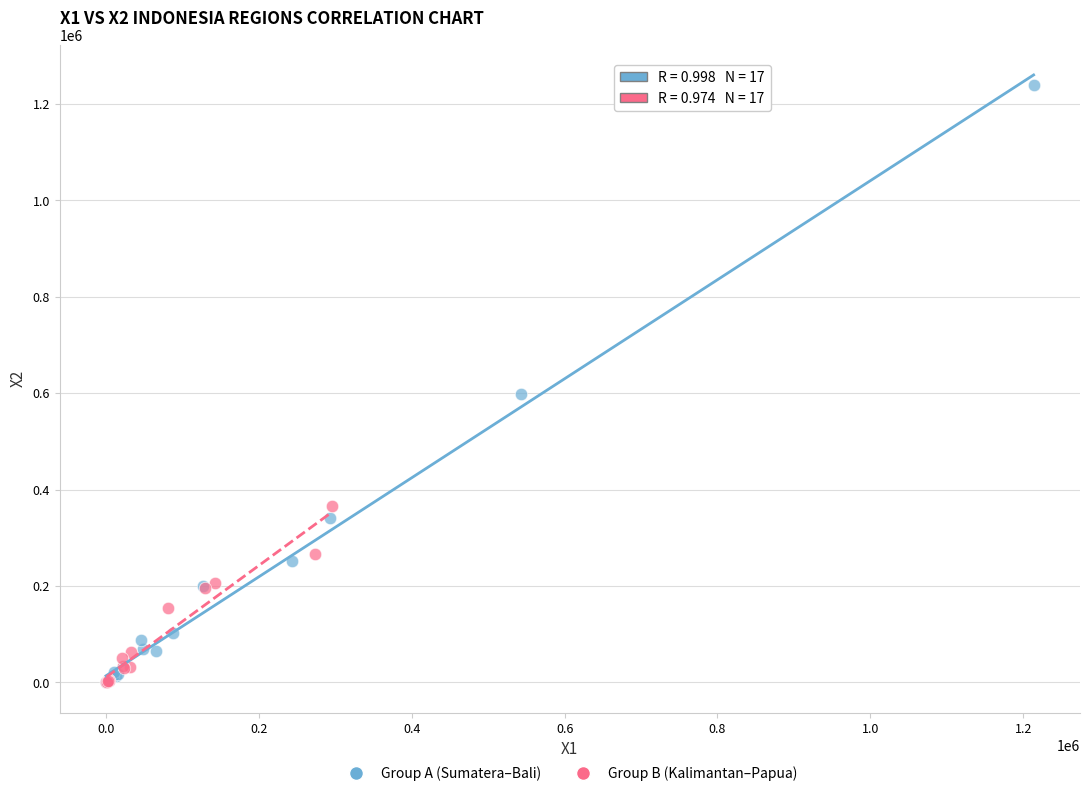

Which series reaches the maximum Y coordinate?

Group A (Sumatera–Bali)